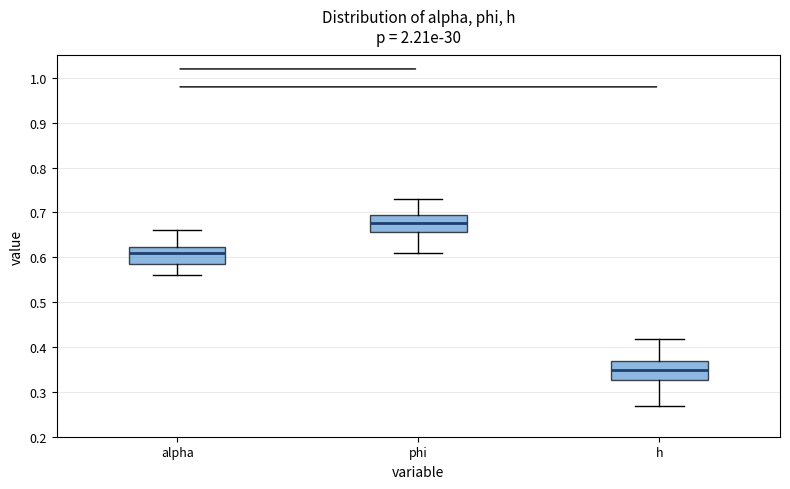

Which box's median line is the lowest?

h